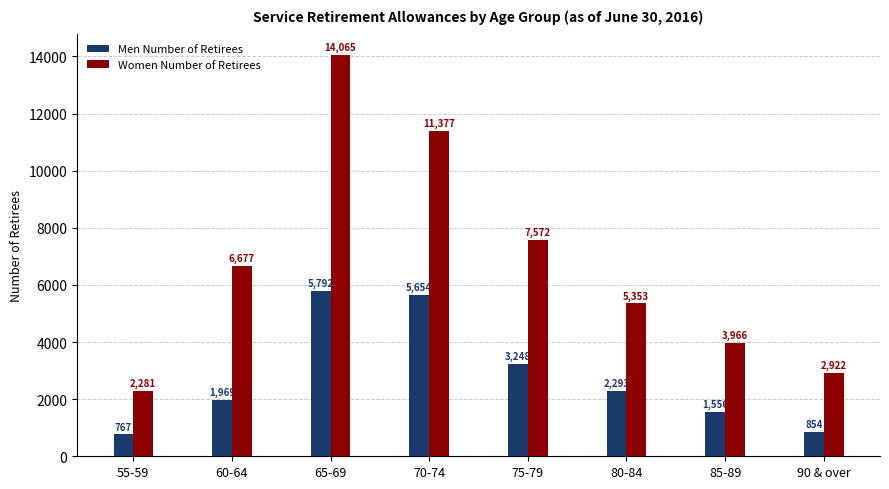

What is the spread (max minus min) of values at 85-89?

2410